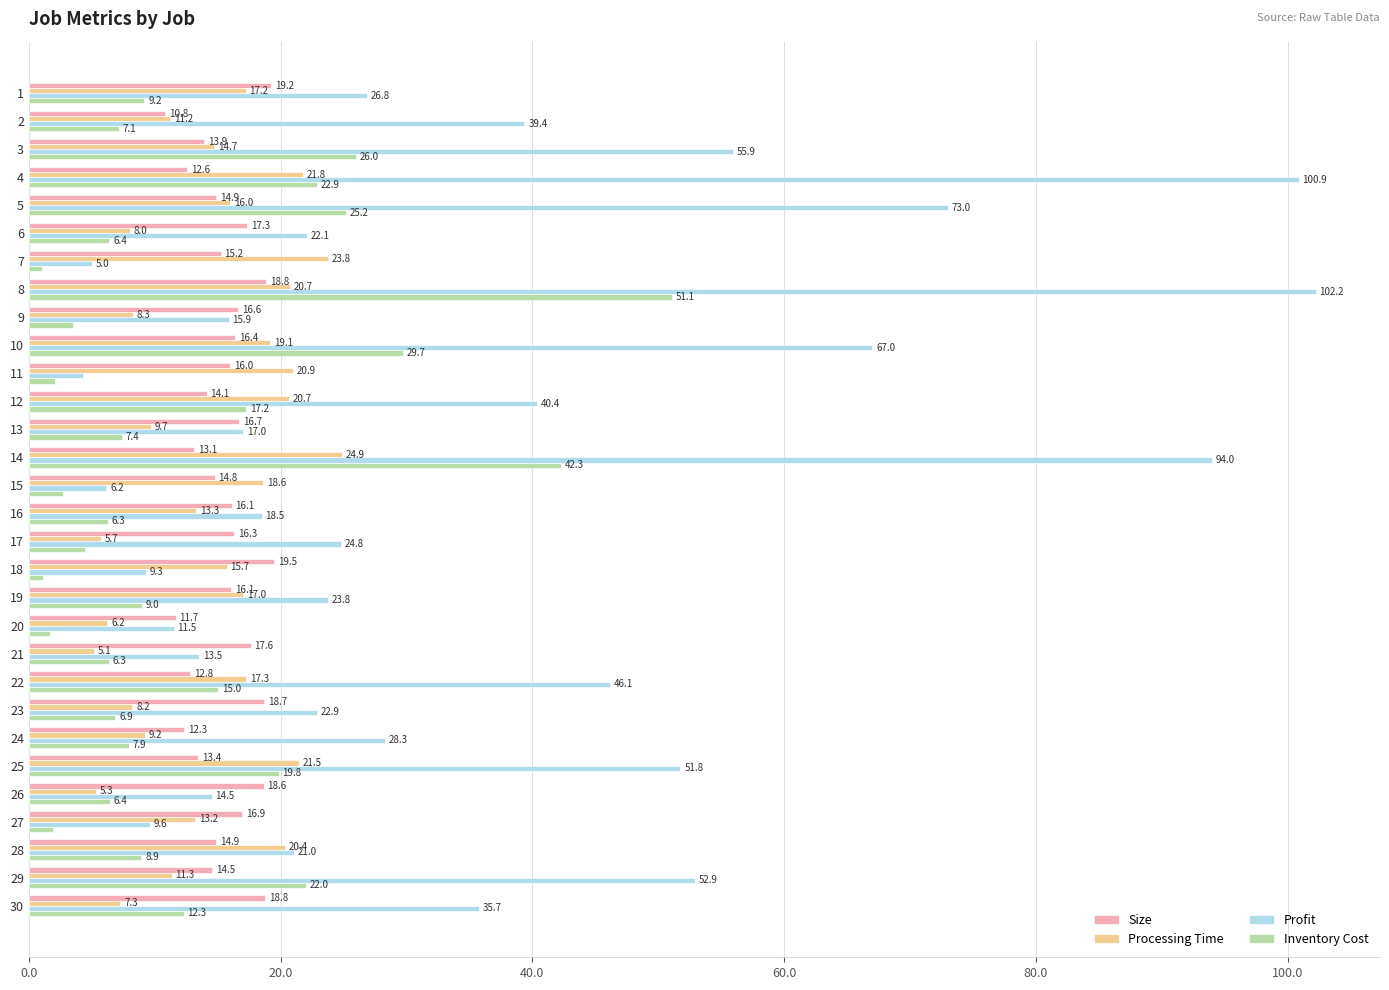

What is the lowest value of the Profit series?

4.3